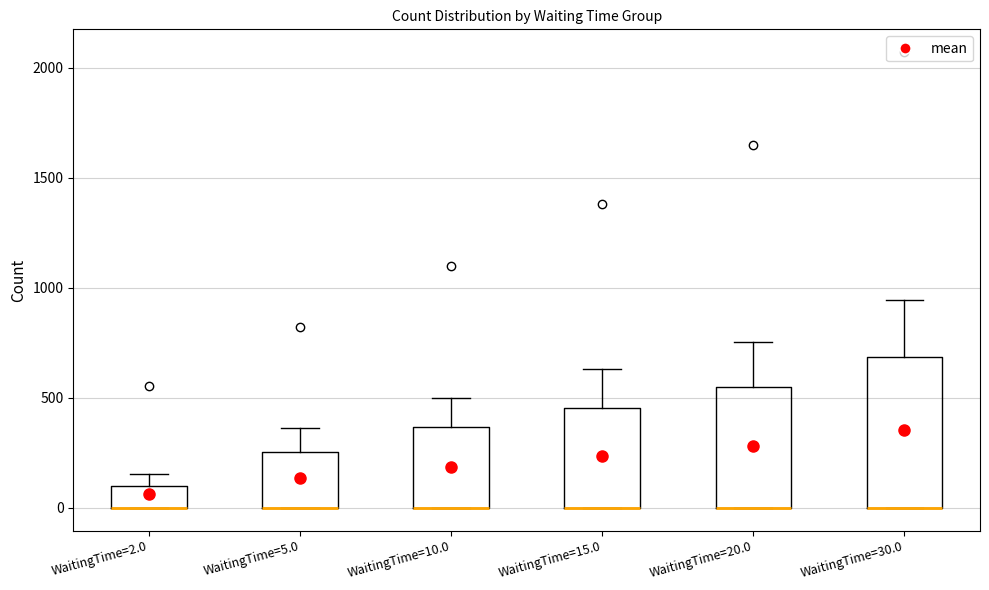

Reading left to right, transcribe this box plot: for each box, give where its median line is, the range the box spans, and where its two whiskers end, as read against the y-axis. The values are not printed on the chart, so give them approximately, as read against the axis.

WaitingTime=2.0: median 0 (drawn on the box's lower edge), box 0 to 100, whiskers 0 to 150
WaitingTime=5.0: median 0 (drawn on the box's lower edge), box 0 to 250, whiskers 0 to 350
WaitingTime=10.0: median 0 (drawn on the box's lower edge), box 0 to 350, whiskers 0 to 500
WaitingTime=15.0: median 0 (drawn on the box's lower edge), box 0 to 450, whiskers 0 to 650
WaitingTime=20.0: median 0 (drawn on the box's lower edge), box 0 to 550, whiskers 0 to 750
WaitingTime=30.0: median 0 (drawn on the box's lower edge), box 0 to 700, whiskers 0 to 950